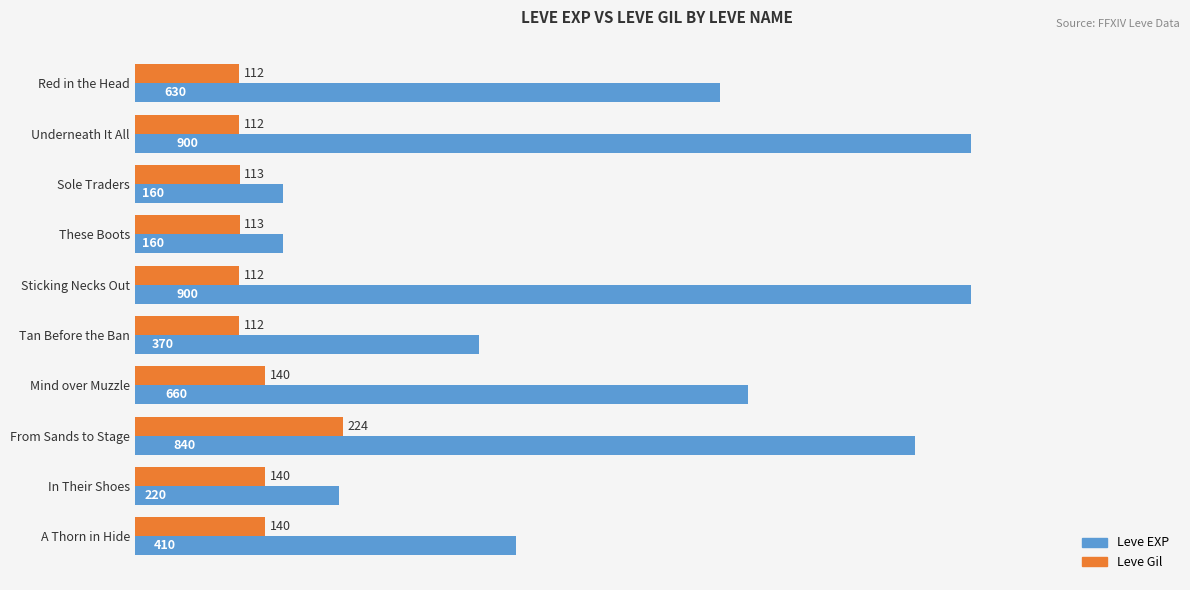

What is the smallest value displayed?

112